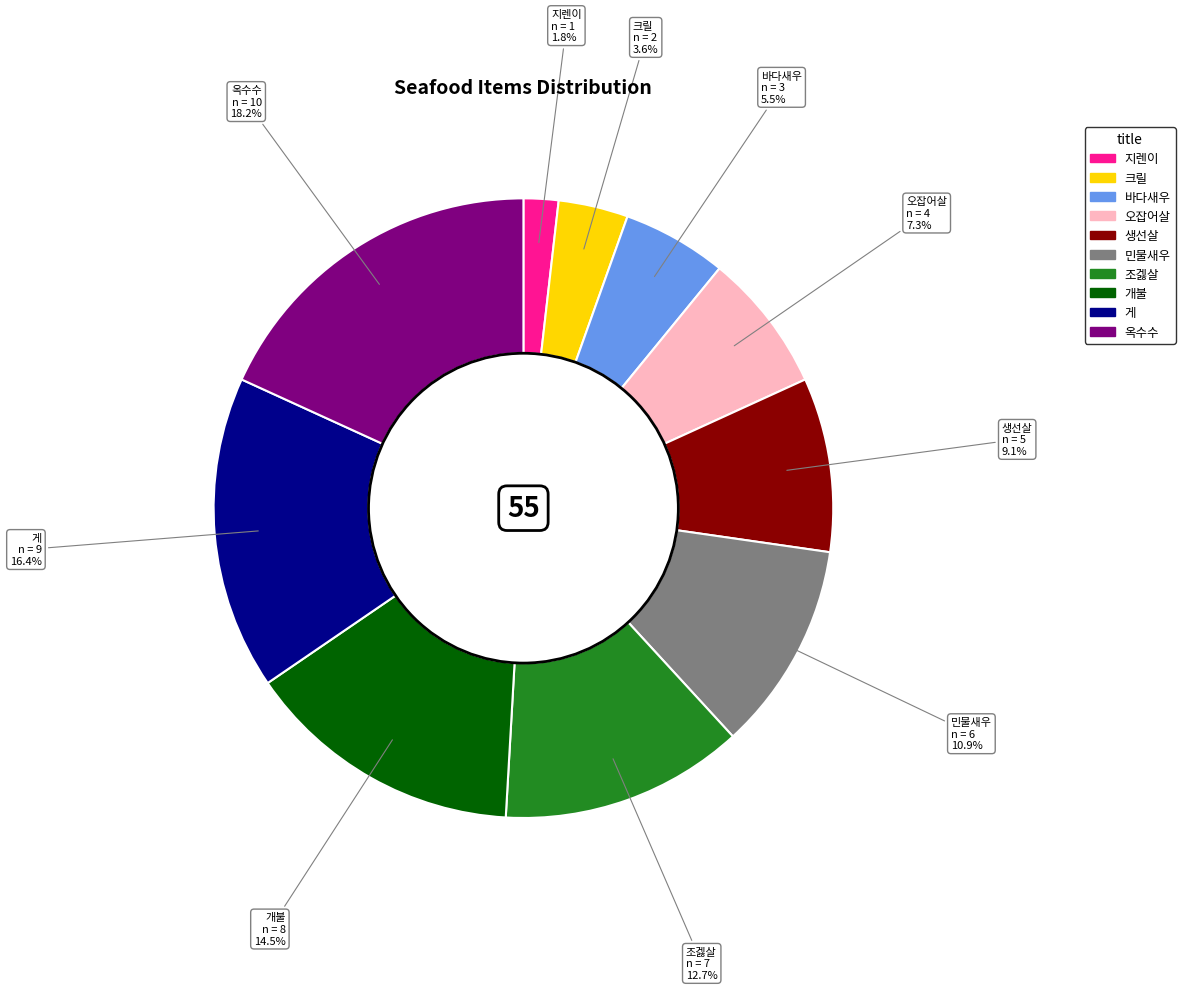

Is there a majority slice in this chart?

No